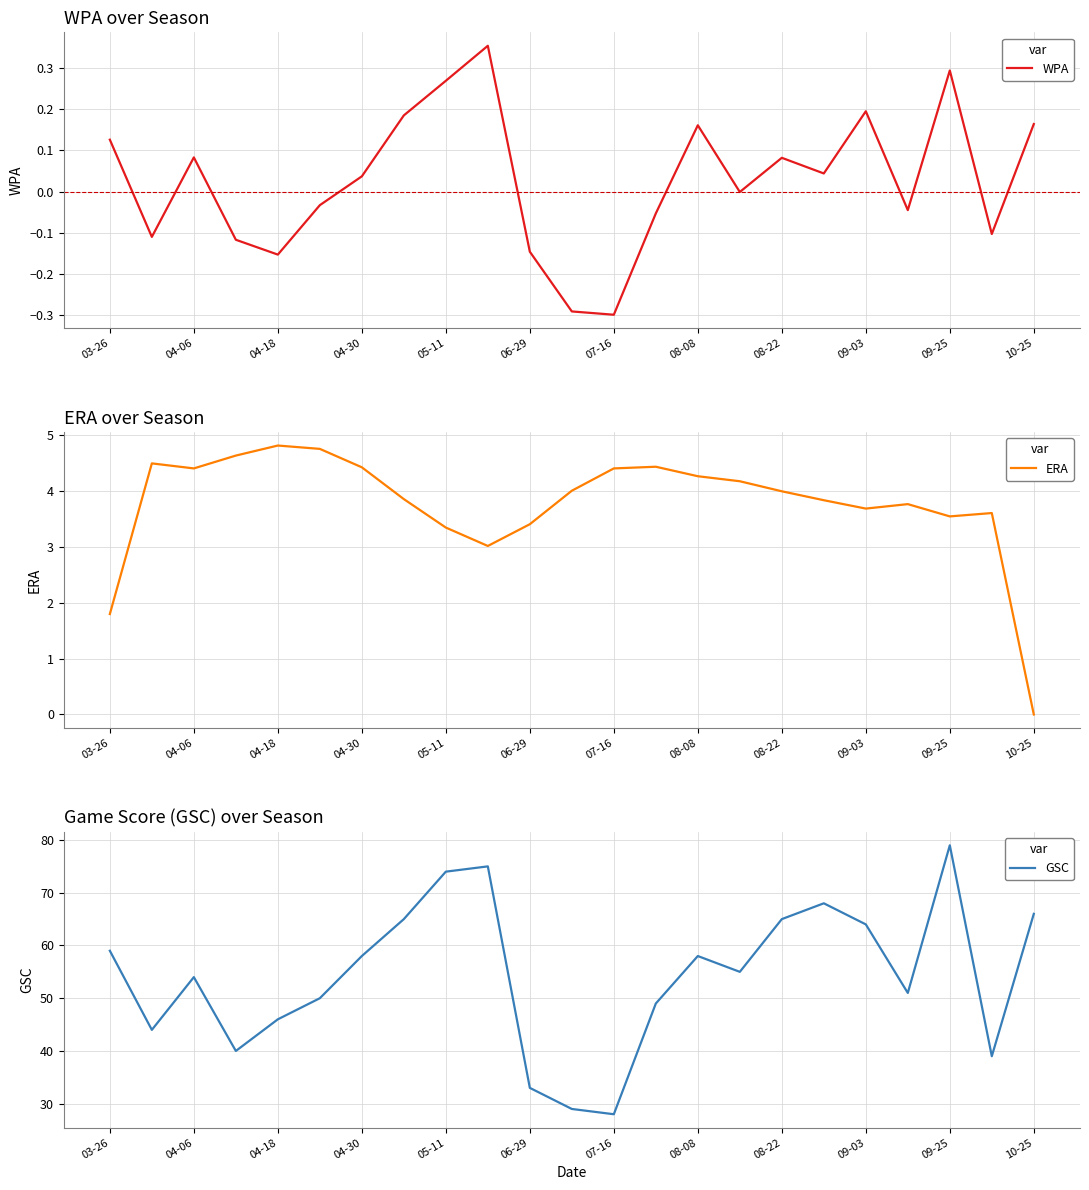

Is it true that ERA equals 4.3 at 08-08?

True